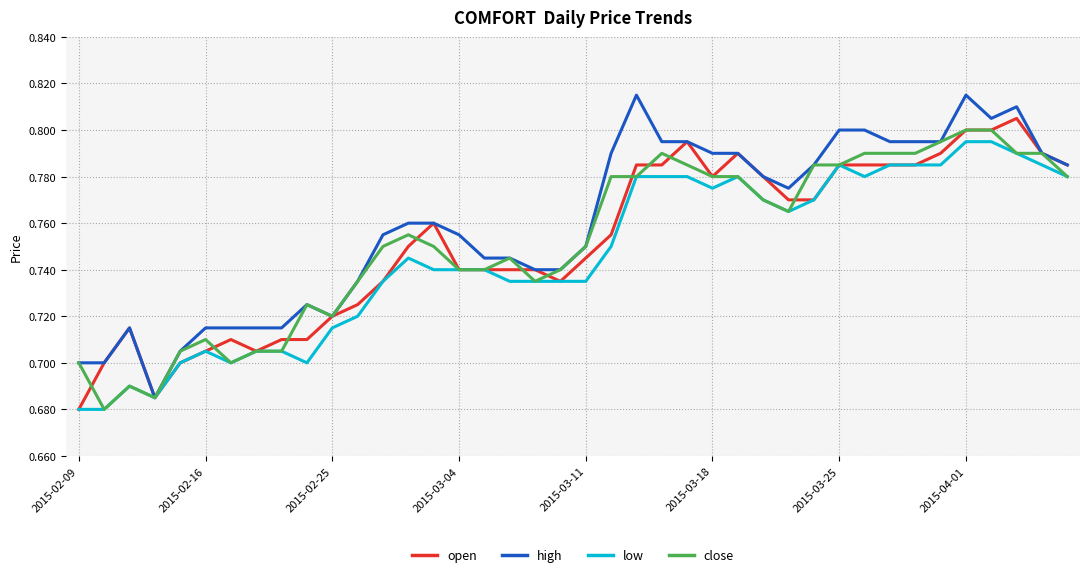

How many lines are shown in the chart?

4